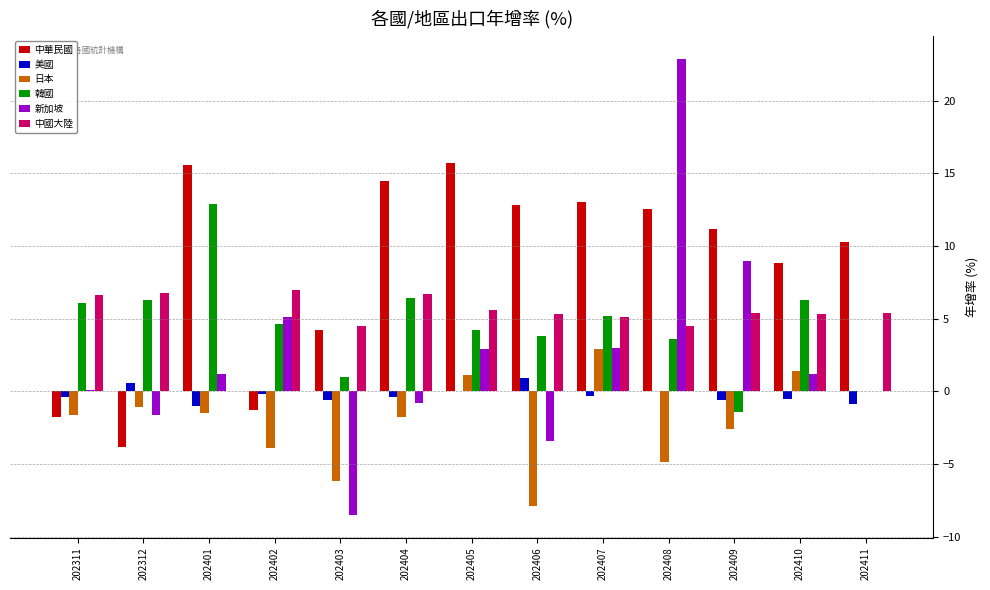

What is the sum of all 中華民國 values?

111.7